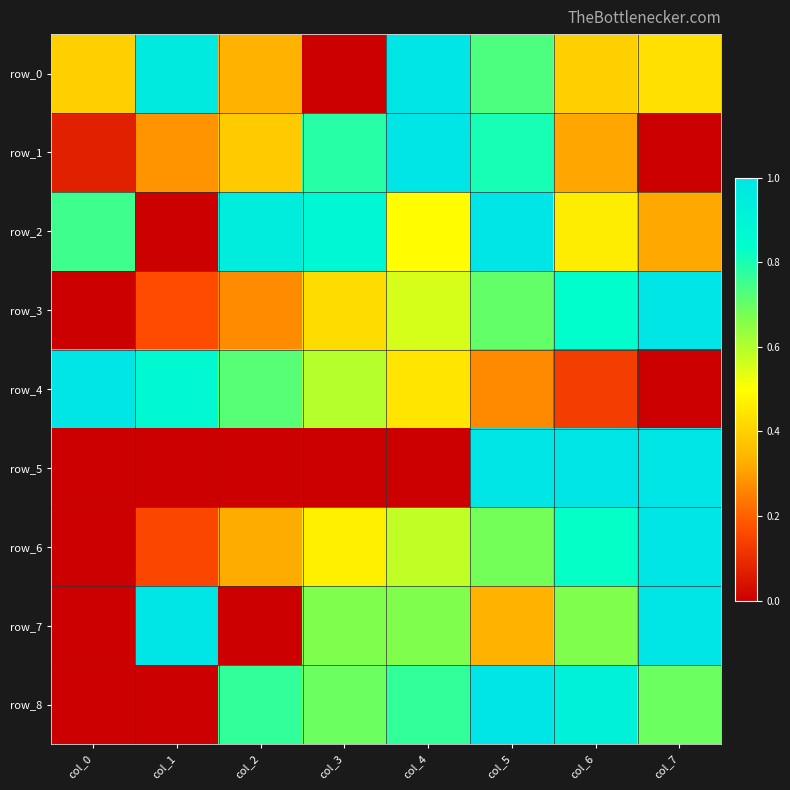

What is the sum of all row_4 values?

4.0